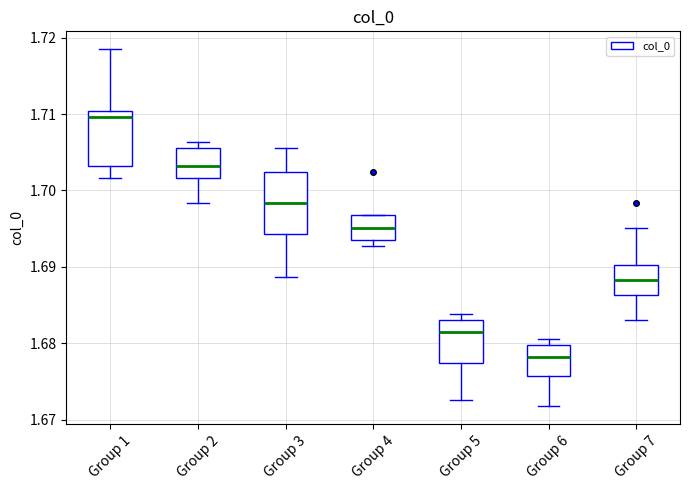

Reading left to right, transcribe this box plot: for each box, give where its median line is, the range the box spans, and where its two whiskers end, as read against the y-axis. The values are not printed on the chart, so give them approximately, as read against the axis.

Group 1: median 1.710 (just below the box's upper edge), box 1.703 to 1.710, whiskers 1.702 to 1.718
Group 2: median 1.703, box 1.702 to 1.706, whiskers 1.698 to 1.706 (just above the box's upper edge)
Group 3: median 1.698, box 1.694 to 1.702, whiskers 1.689 to 1.706
Group 4: median 1.695, box 1.694 to 1.697, whiskers 1.693 to 1.697
Group 5: median 1.681, box 1.677 to 1.683, whiskers 1.673 to 1.684
Group 6: median 1.678, box 1.676 to 1.680, whiskers 1.672 to 1.681
Group 7: median 1.688, box 1.686 to 1.690, whiskers 1.683 to 1.695